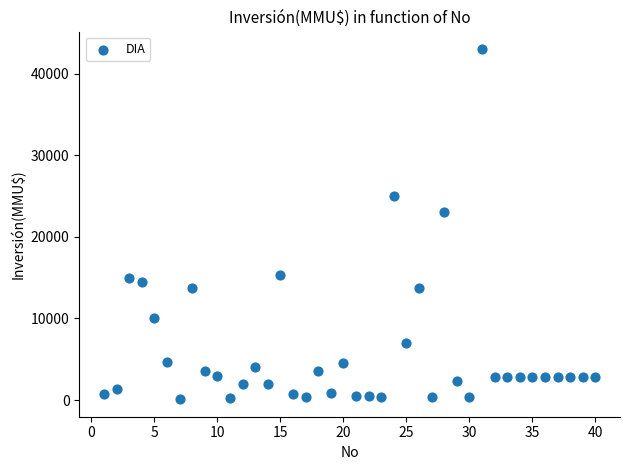

What is the range of Y values (max minus min)?

42900